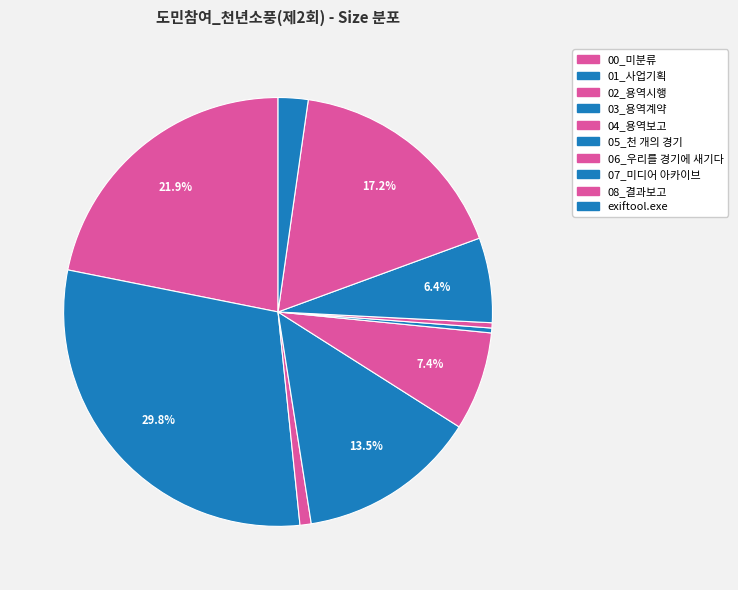

Between 02_용역시행 and 04_용역보고, which is larger?

04_용역보고